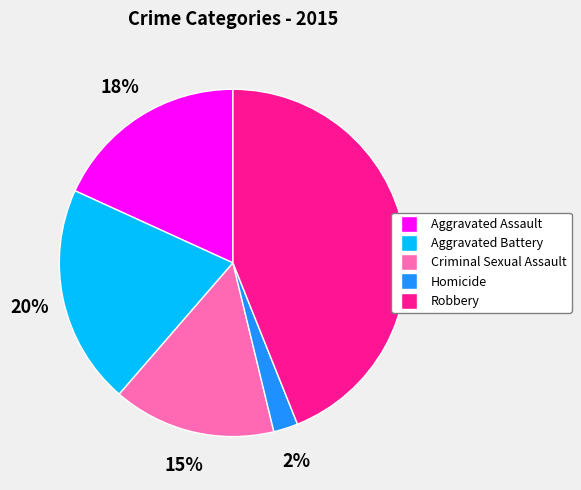

What is the largest slice in the pie chart?

Robbery